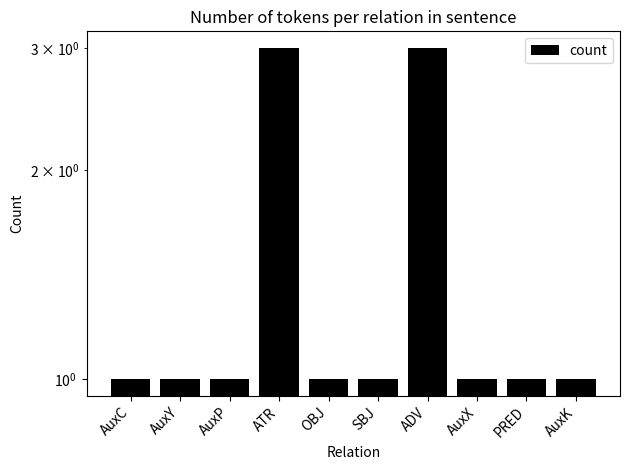

What is the approximate value at SBJ?

1